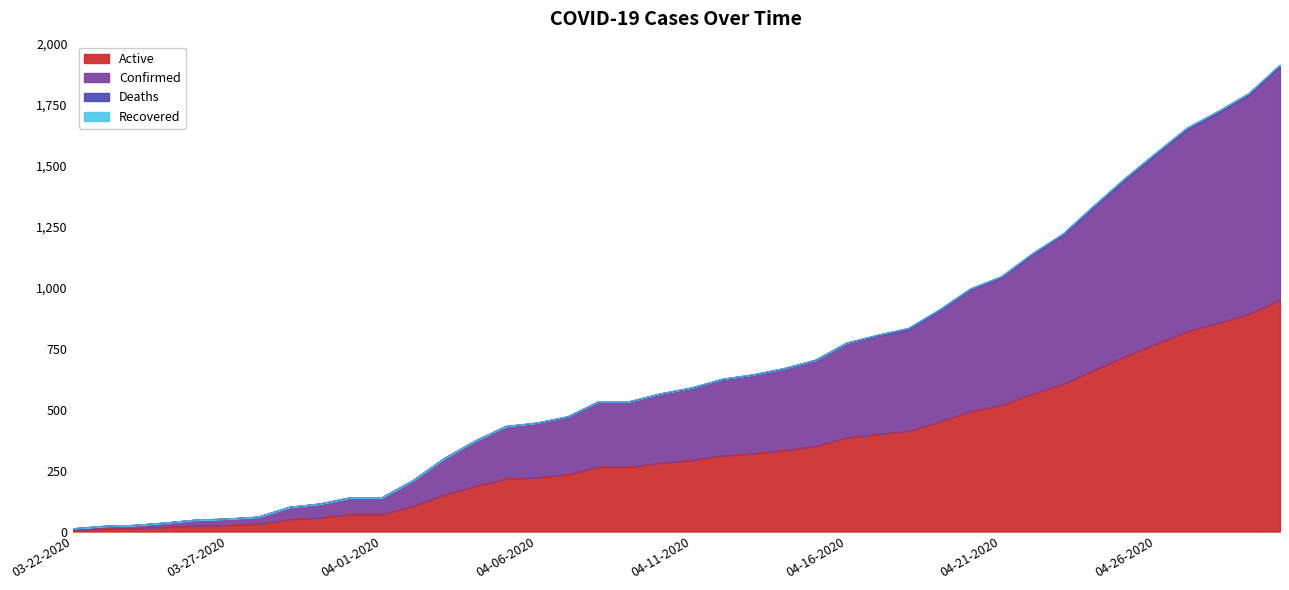

How many data points in Active are above 293?

19